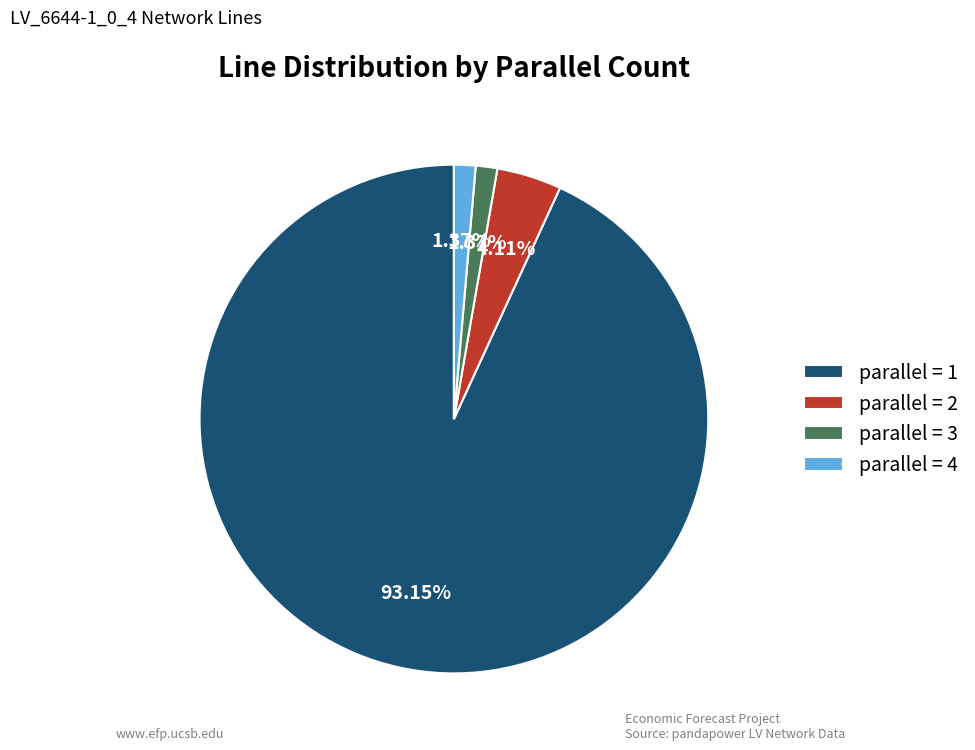

Combined, do parallel = 4 and parallel = 3 account for over 50%?

No